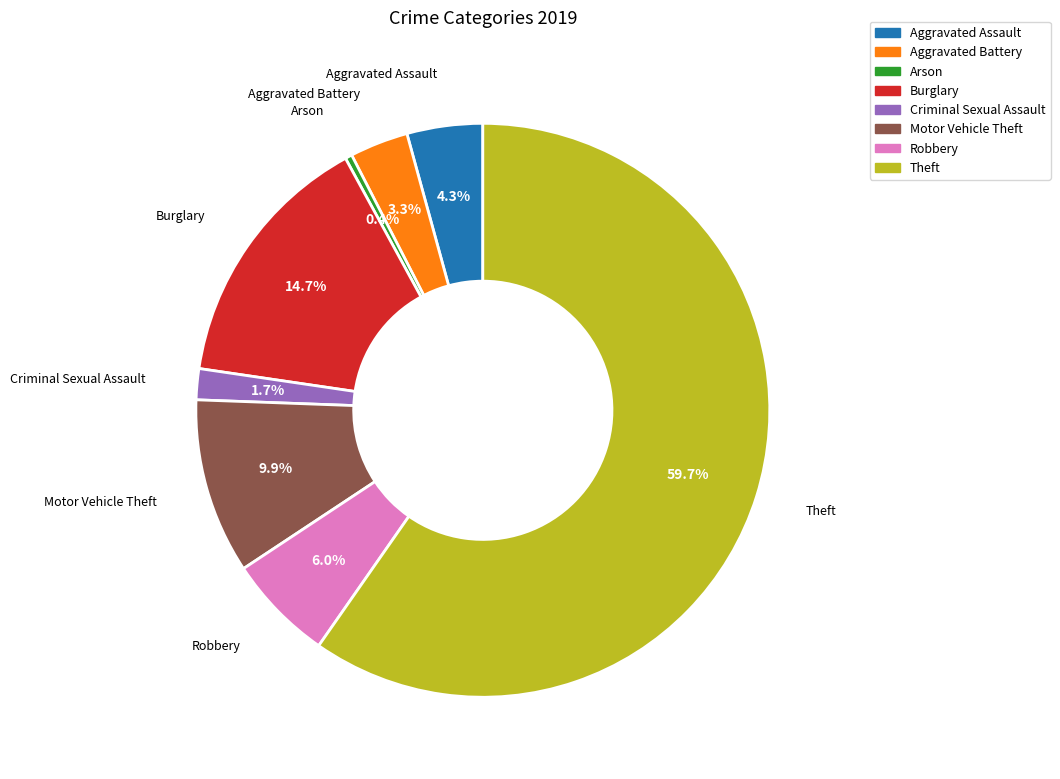

Which category has the smallest portion of the pie?

Arson